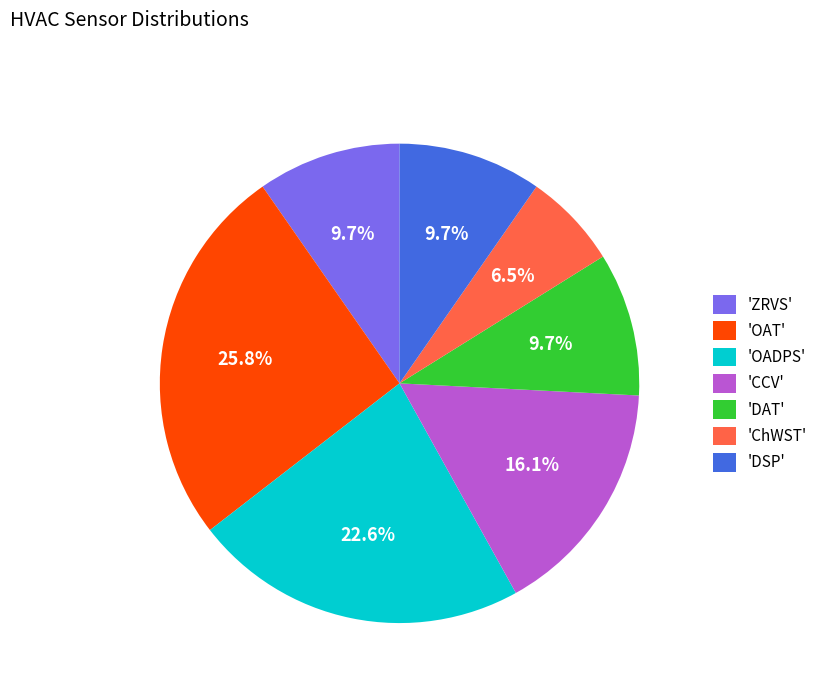

Do 'DSP' and 'OADPS' together represent more than half of the pie?

No